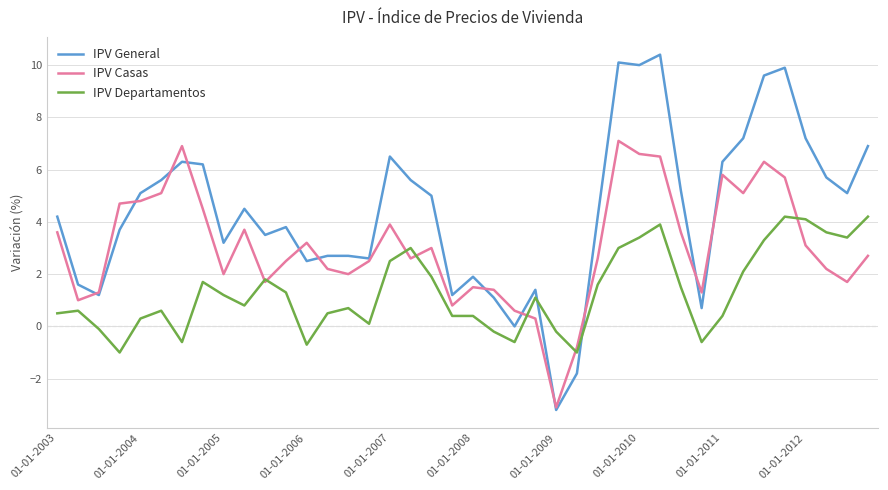

Which series has the largest total across all categories?

IPV General